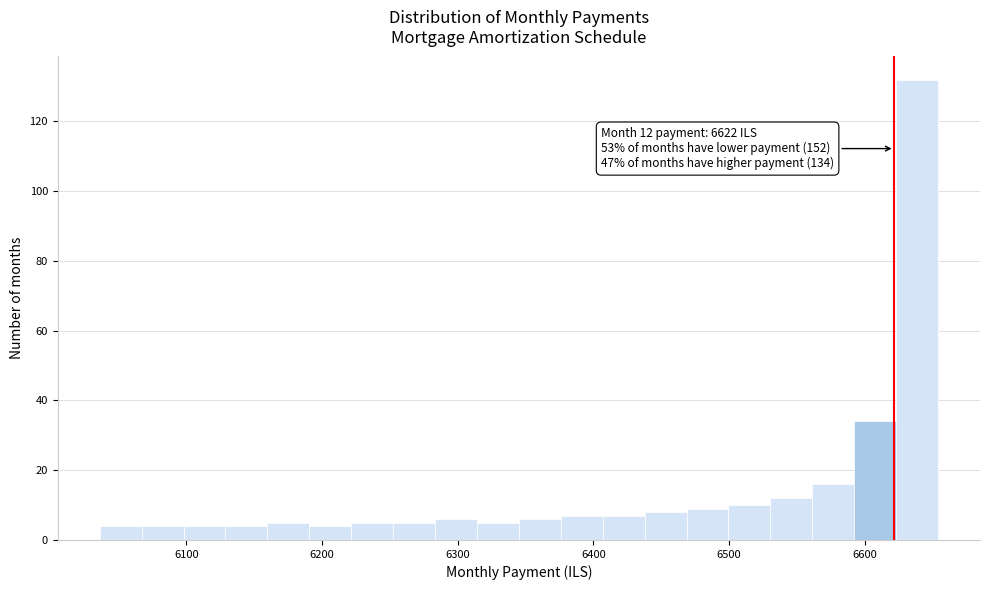

Around what value on the x-axis is the tallest bar? Give the approximate position of its centre, as read against the axis.

6640